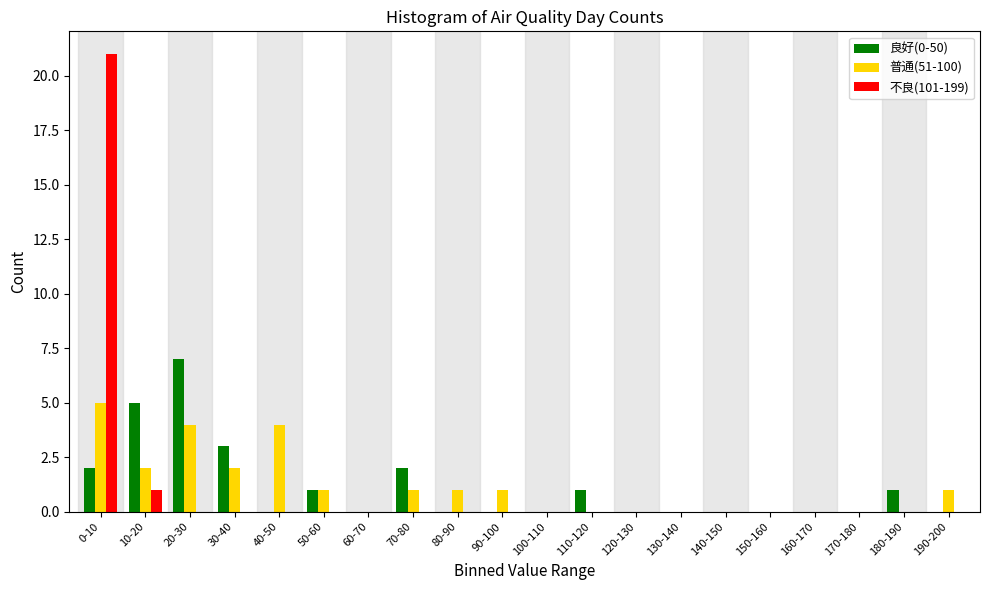

At which category is the sum across all series the highest?

0-10